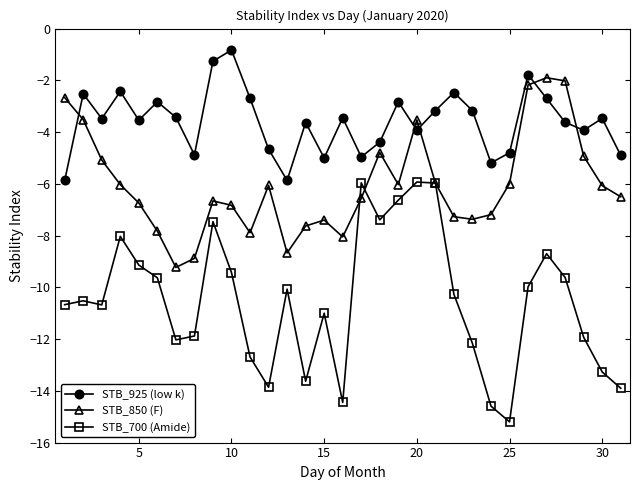

List the series in order of their peak value, lowest first.

STB_700 (Amide), STB_850 (F), STB_925 (low k)